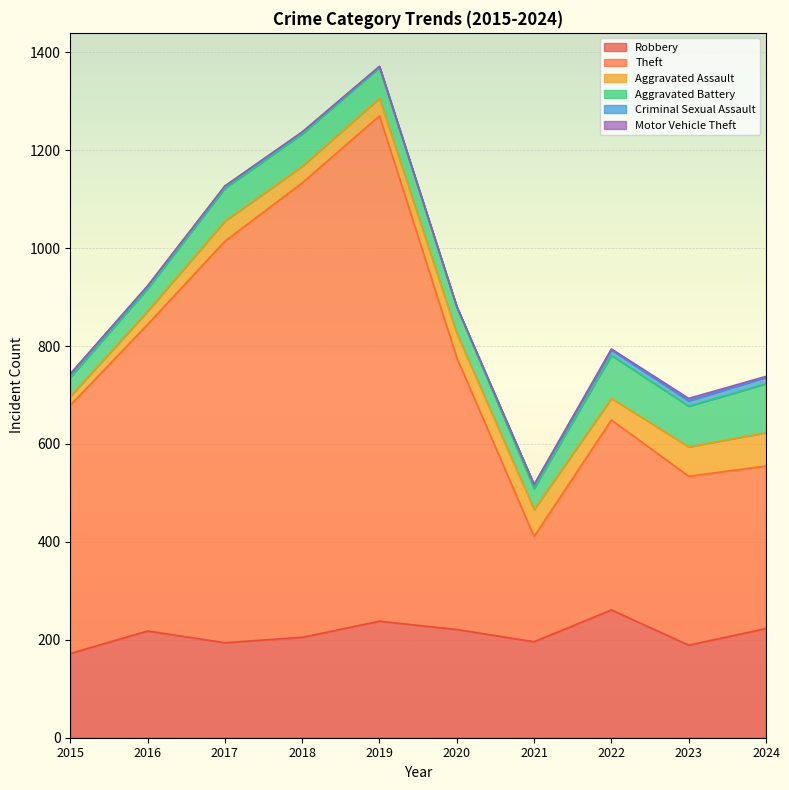

What is the difference between the highest and lowest values at 2019?

1032